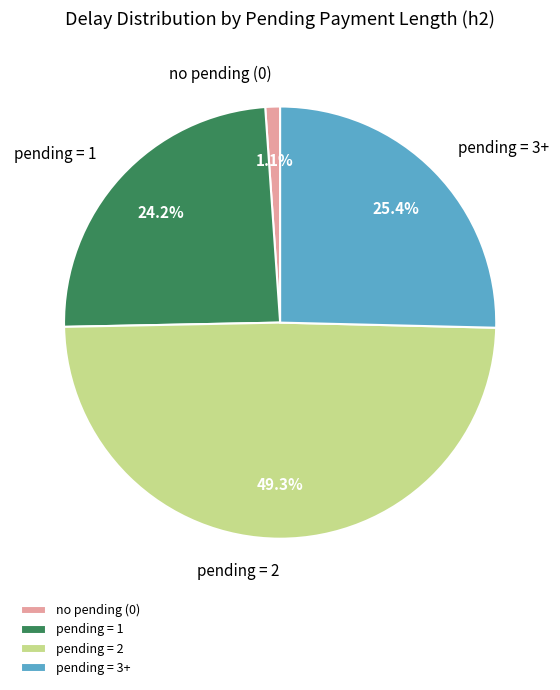

Count the number of slices in the pie.

4